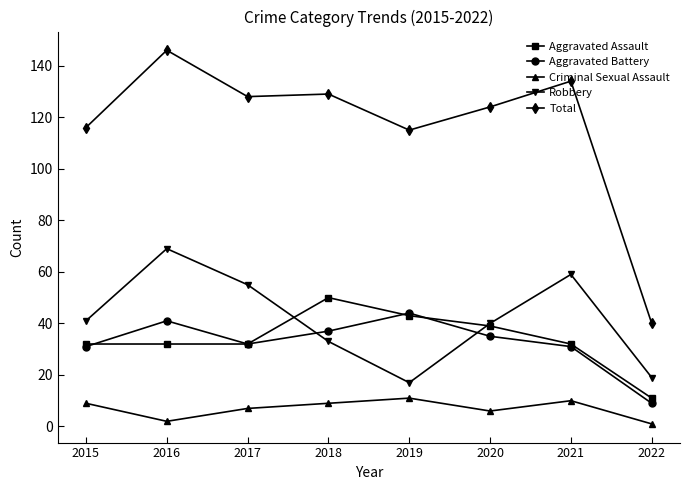

At 2016, list the series in order from smallest to largest.

Criminal Sexual Assault, Aggravated Assault, Aggravated Battery, Robbery, Total